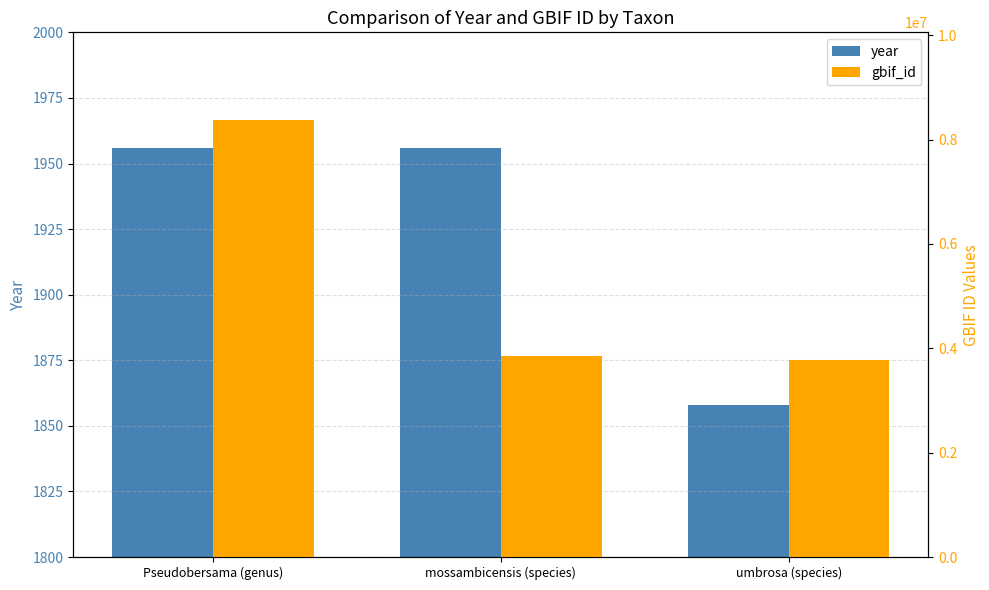

What is the difference between the highest and lowest values at umbrosa (species)?

3769724